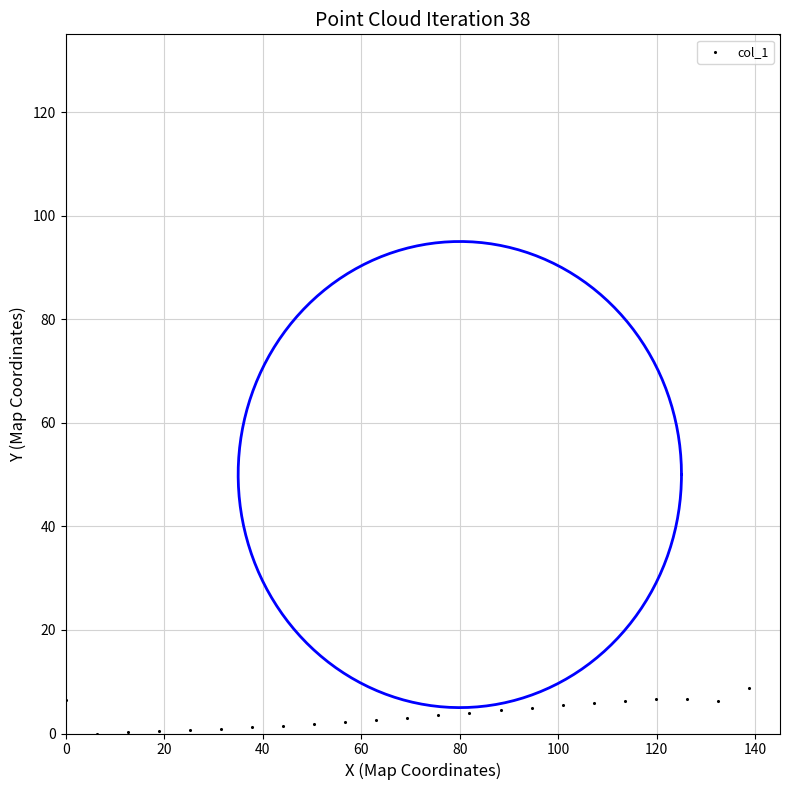

What Y value in the scatter plot is closest to 67?

8.7